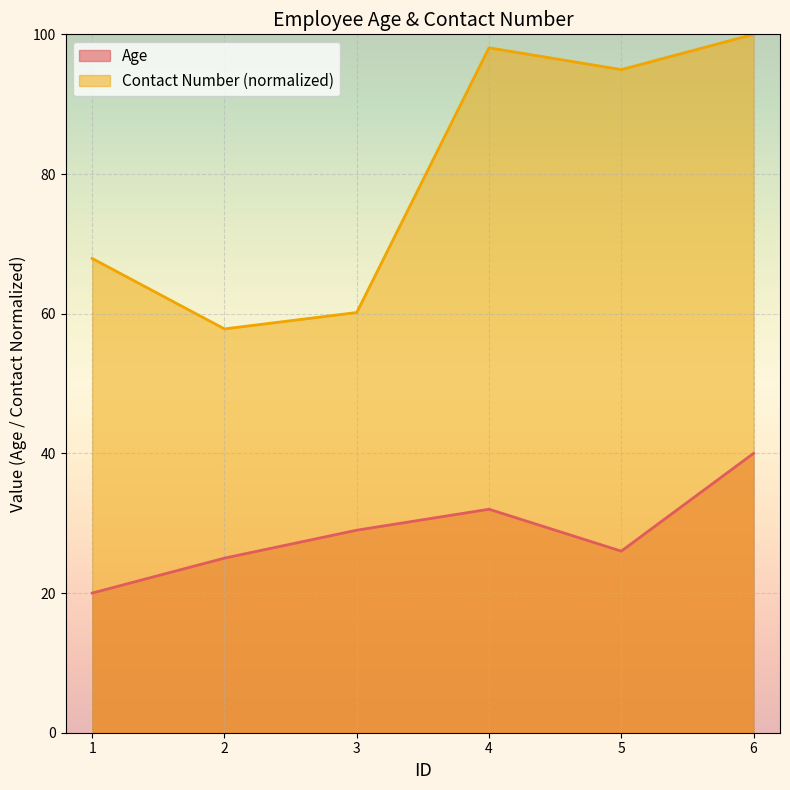

True or false: Contact Number has a value of 88.2 at 3.

False